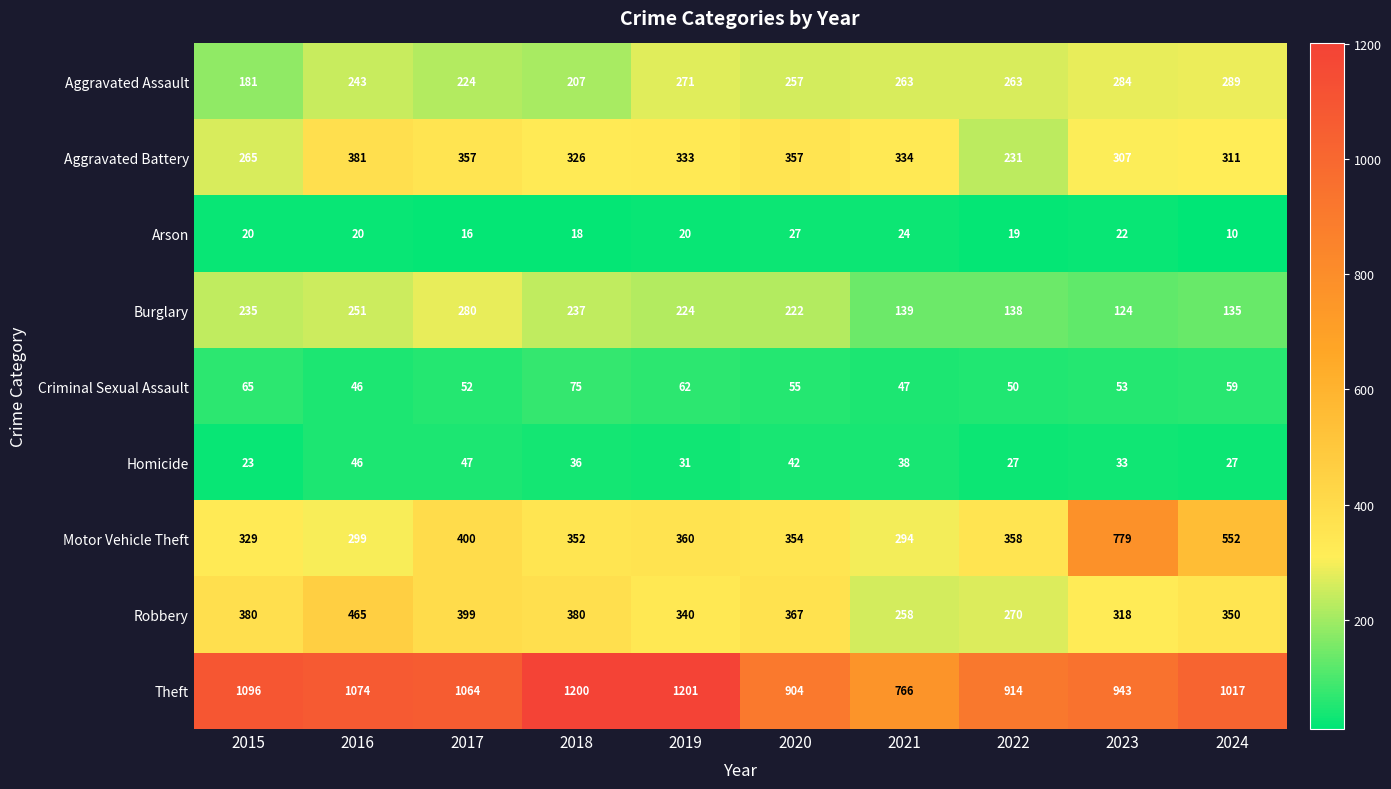

The value of Arson at 2023 is 22. True or false?

True